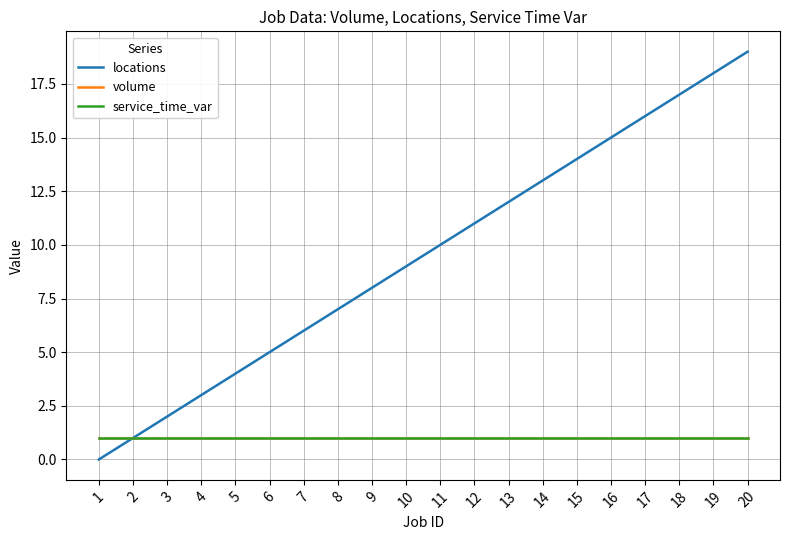

Does the chart have visible grid lines?

Yes